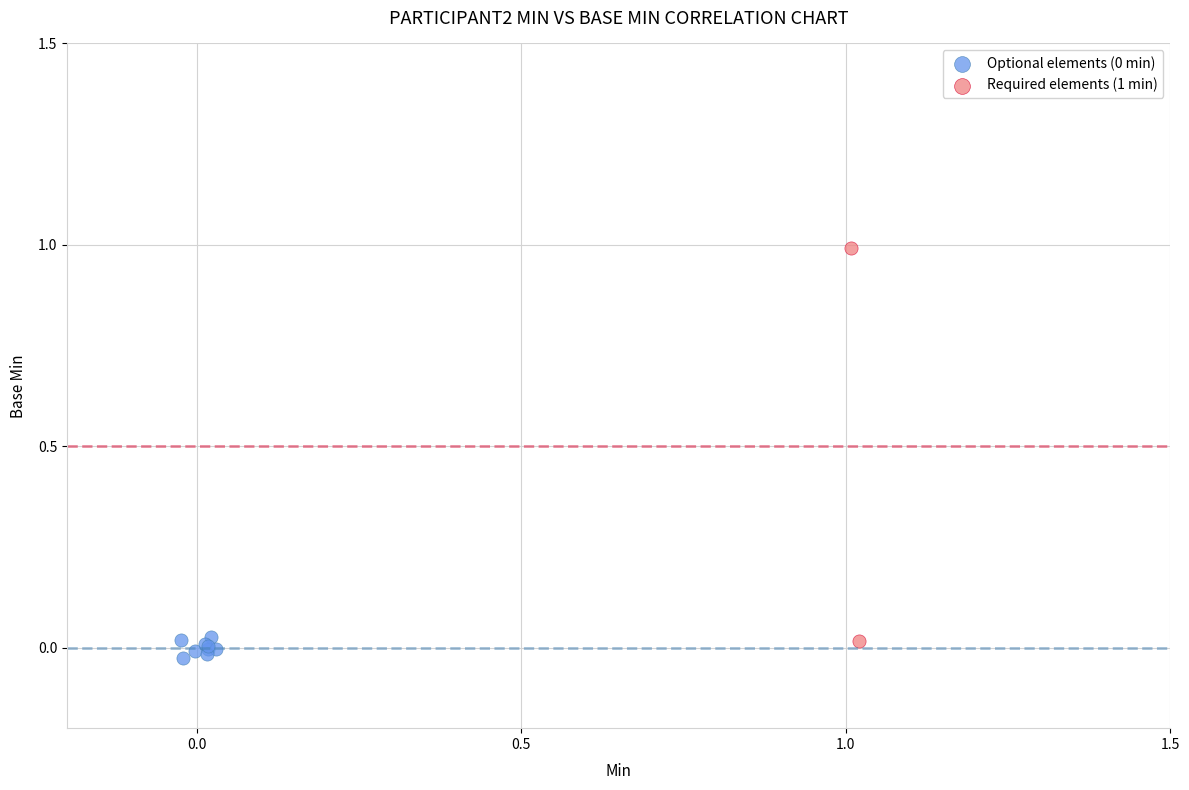

Which series has the largest Y range (max minus min)?

Required elements (1 min)